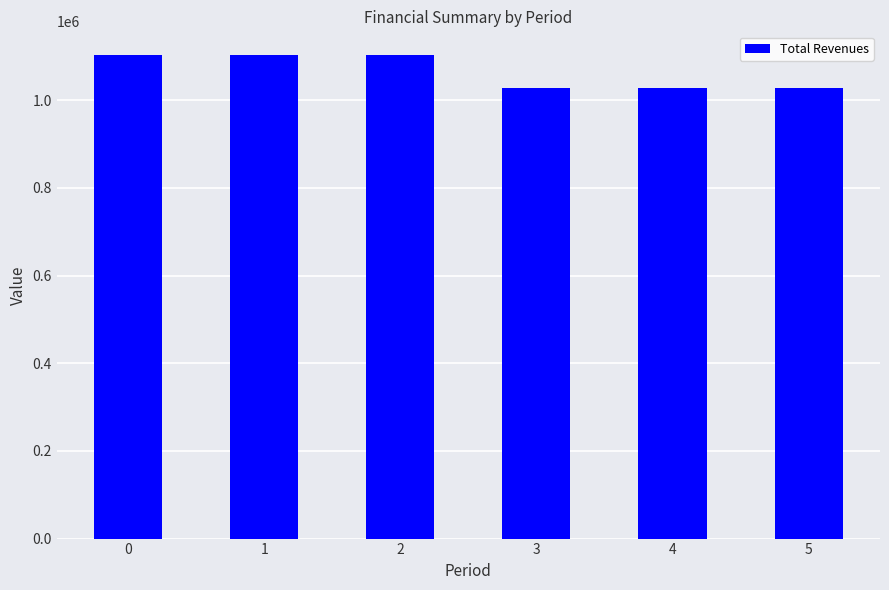

Are the bars grouped side by side (vs. stacked)?

No